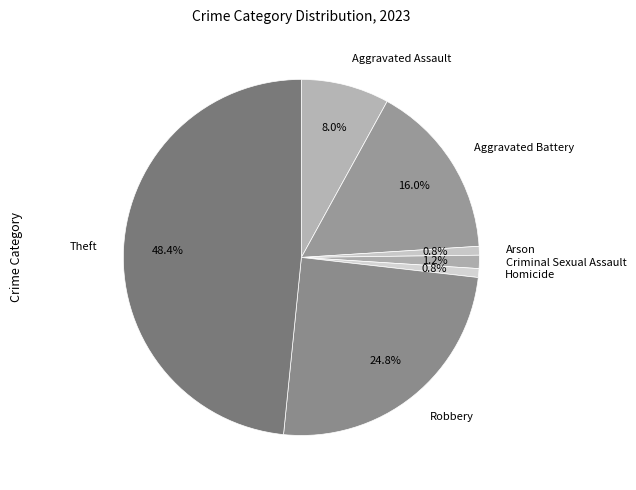

Count the number of slices in the pie.

7